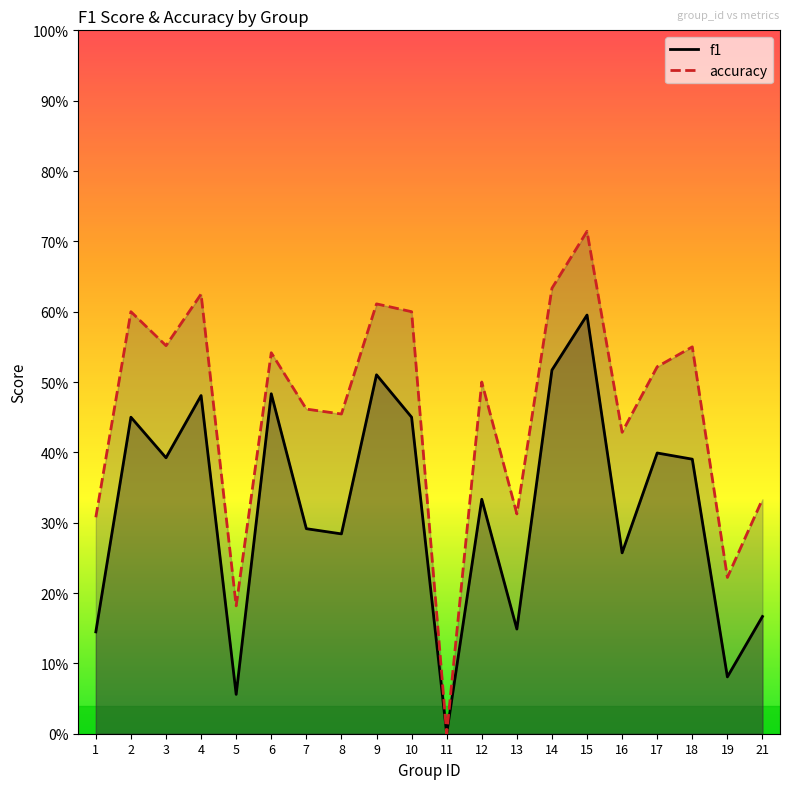

Which category has the highest value across all series?

15